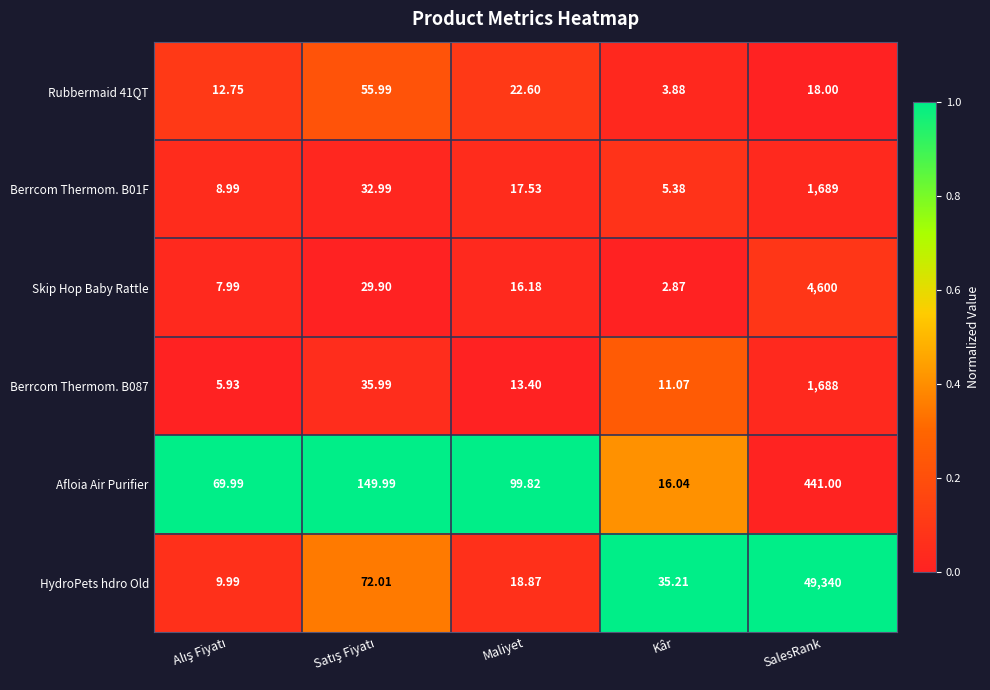

Which series has the widest spread of values?

HydroPets hdro Old